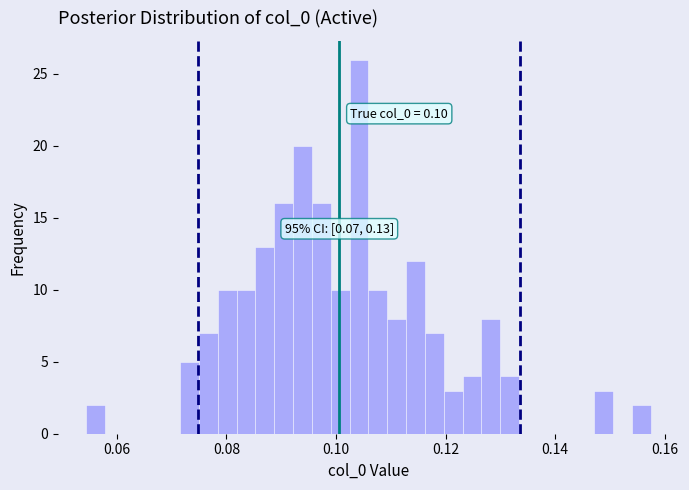

Around what value on the x-axis is the tallest bar? Give the approximate position of its centre, as read against the axis.

0.104